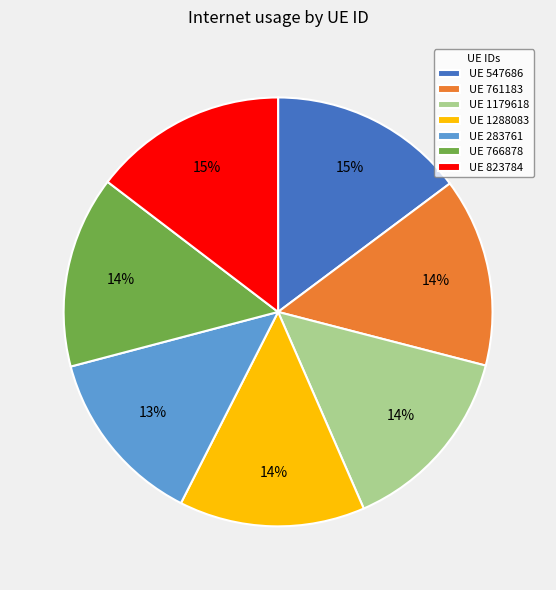

What percentage is the UE 761183 slice, to the nearest percent?

14%